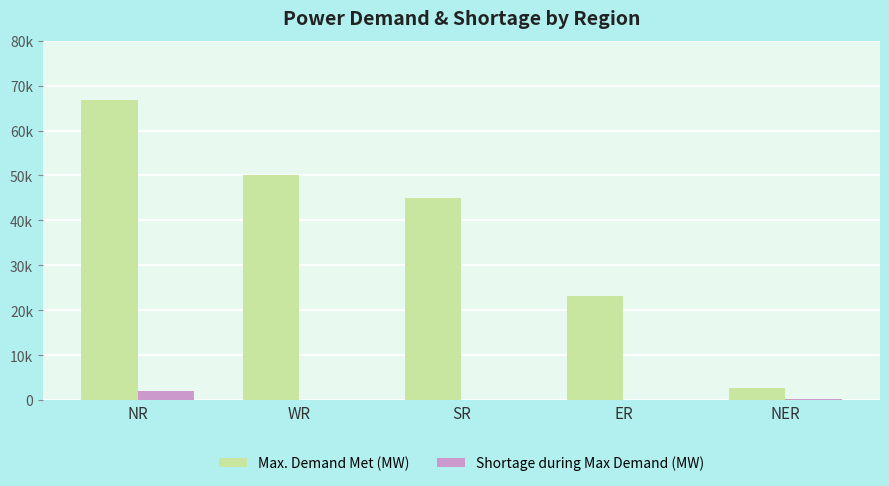

At which category is the sum across all series the highest?

NR